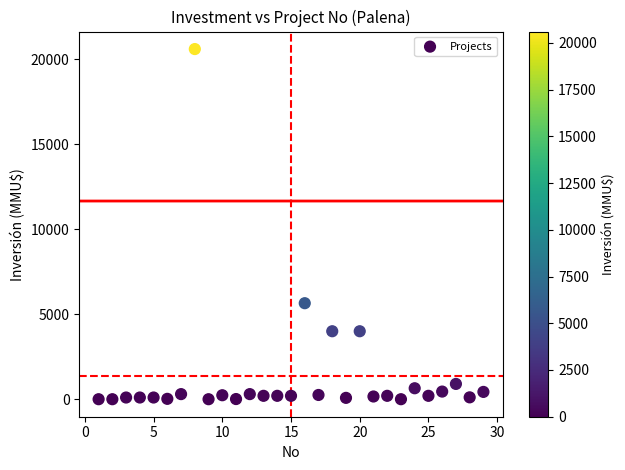

What is the range of X values (max minus min)?

28